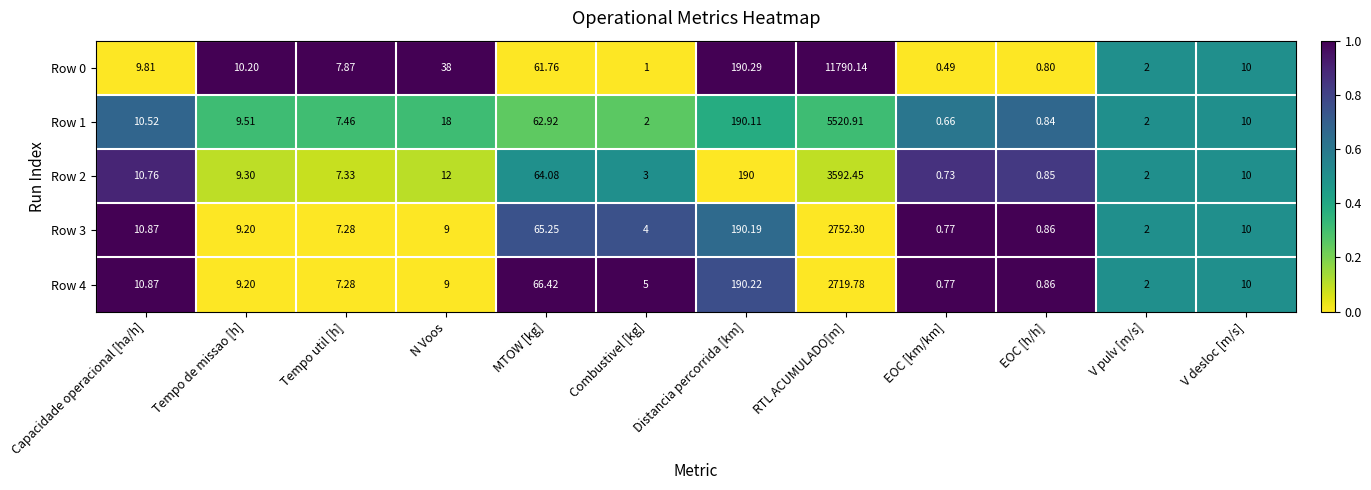

List the labels in order of Row 4 value, largest first.

RTL ACUMULADO[m], Distancia percorrida [km], MTOW [kg], Capacidade operacional [ha/h], V desloc [m/s], Tempo de missao [h], N Voos, Tempo util [h], Combustivel [kg], V pulv [m/s], EOC [h/h], EOC [km/km]